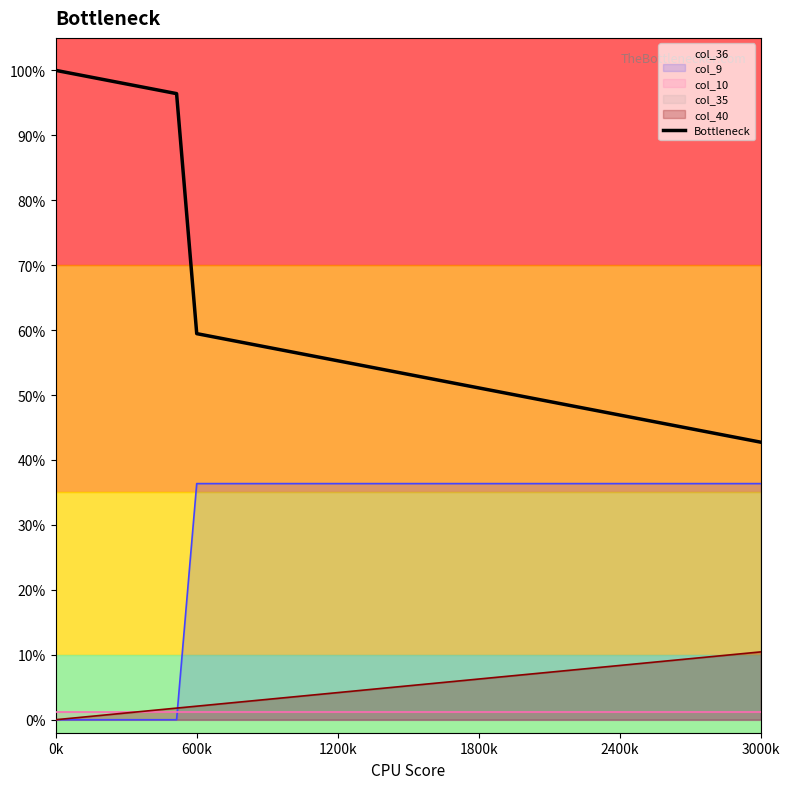

True or false: there are more than 1 points higher than both neighbors.

False